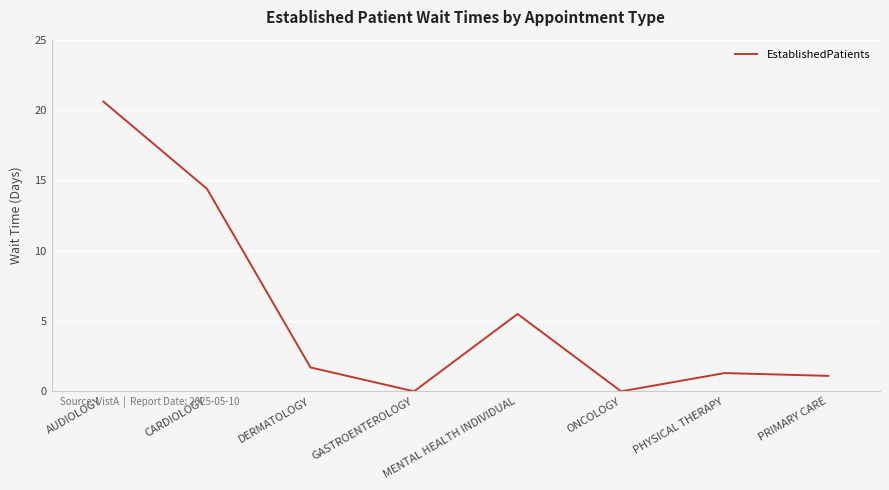

Which has a higher value, PHYSICAL THERAPY or GASTROENTEROLOGY?

PHYSICAL THERAPY